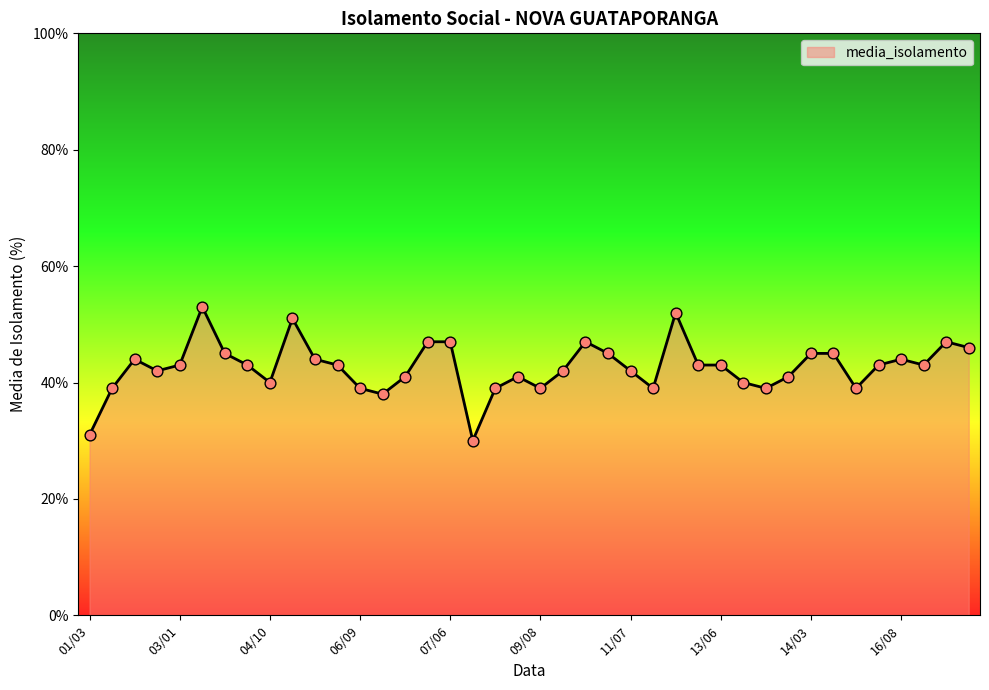

What is the difference between the maximum and minimum values?

23